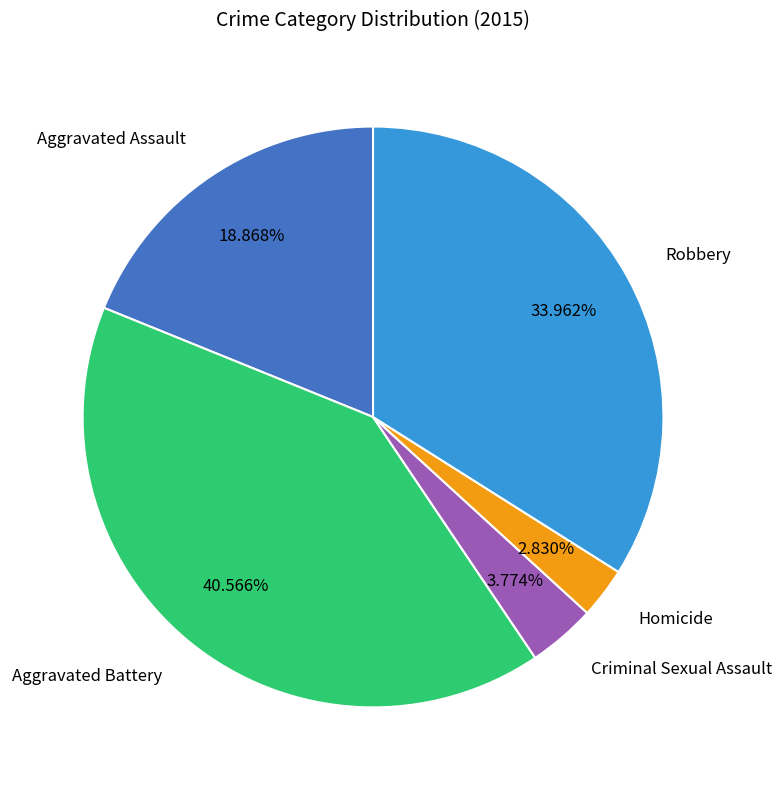

True or false: Criminal Sexual Assault accounts for 13% of the total.

False